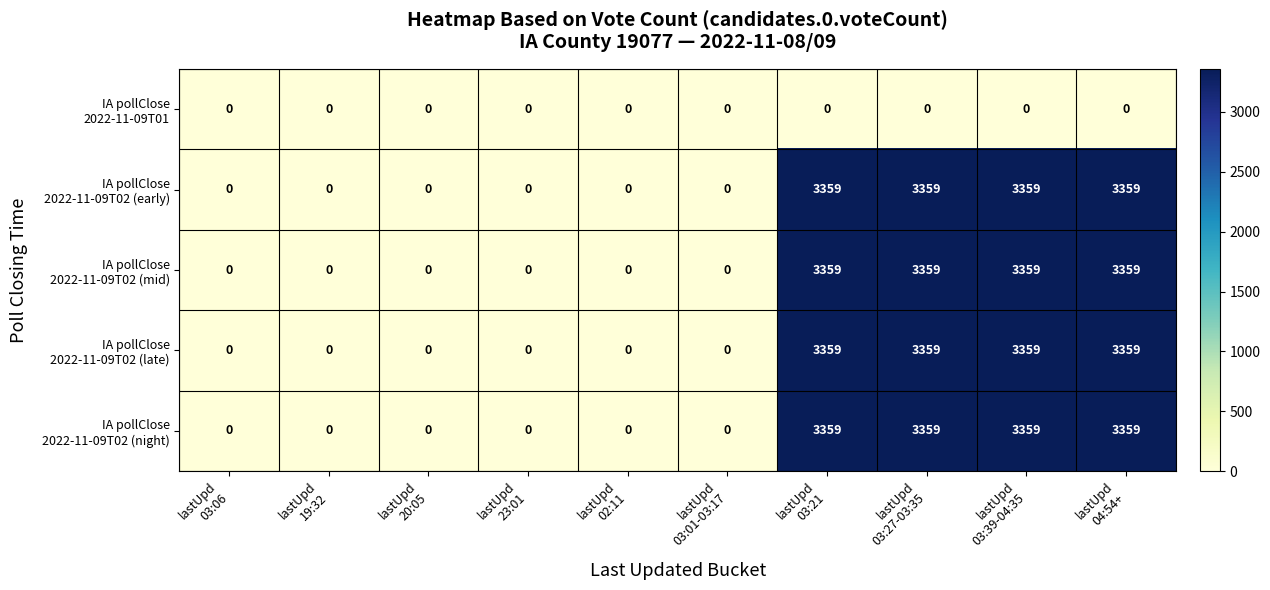

At how many categories does at least one series exceed 3167?

4